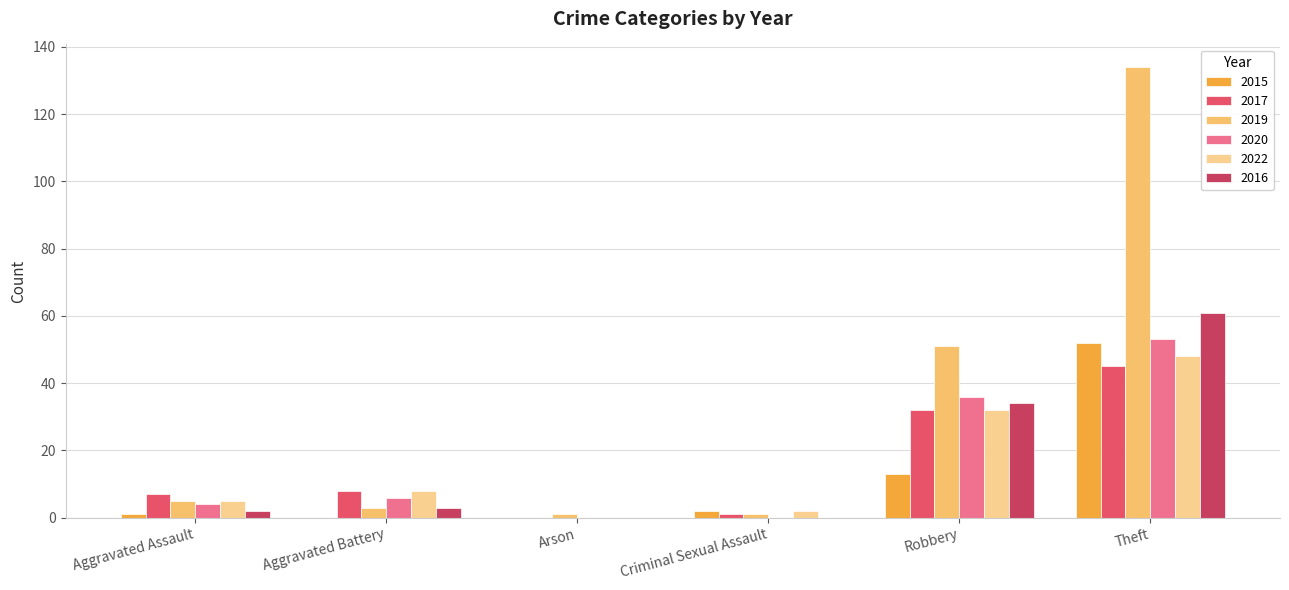

Are the bars horizontal?

No